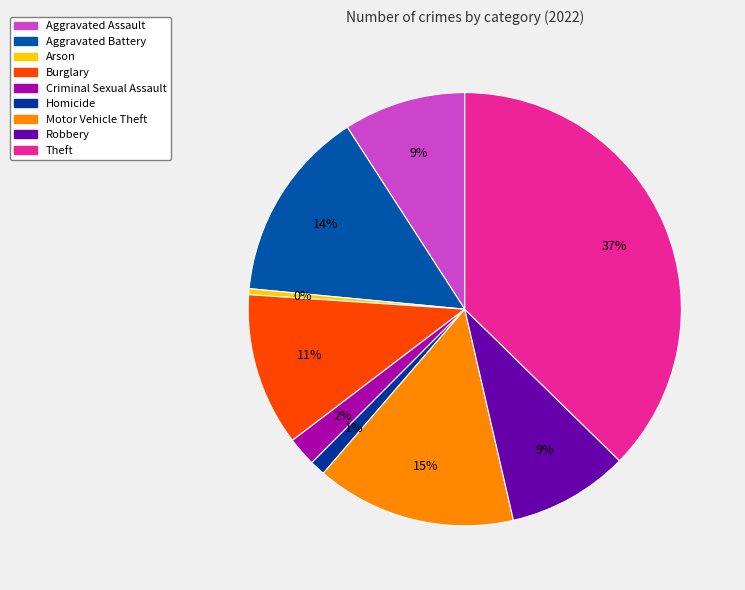

How many slices are in this pie chart?

9